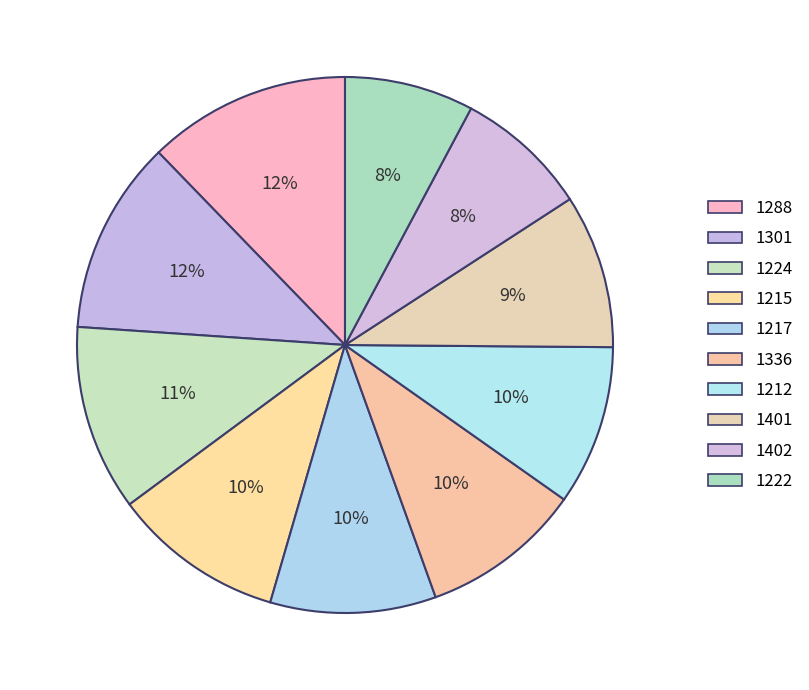

Count the number of slices in the pie.

10